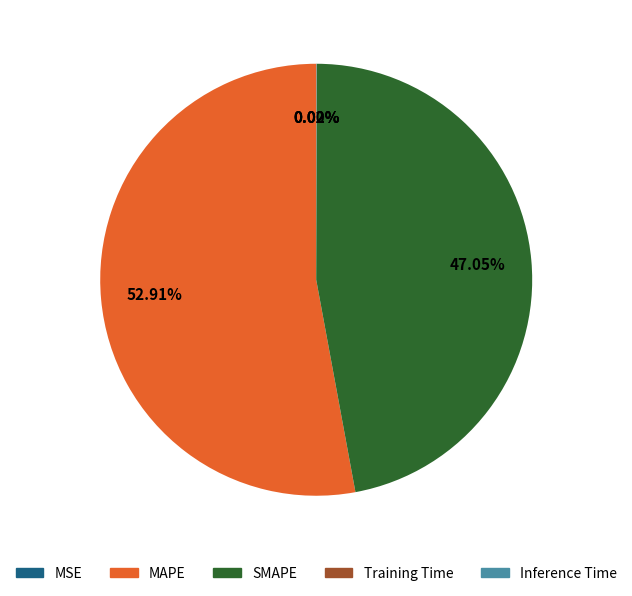

What is the majority slice?

MAPE